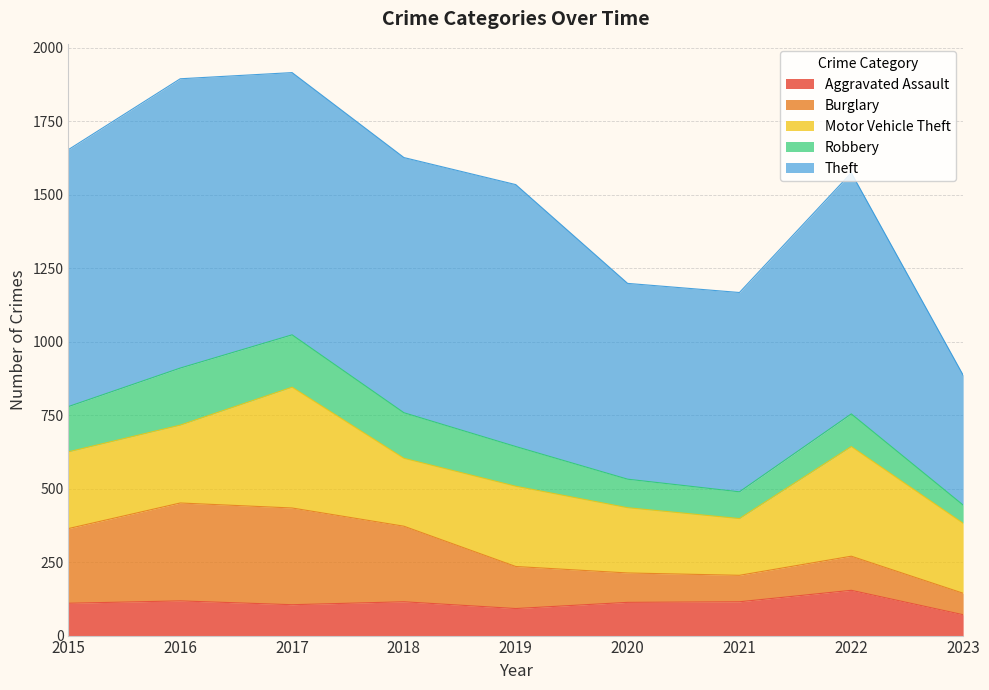

The value of Theft at 2022 is 343. True or false?

False